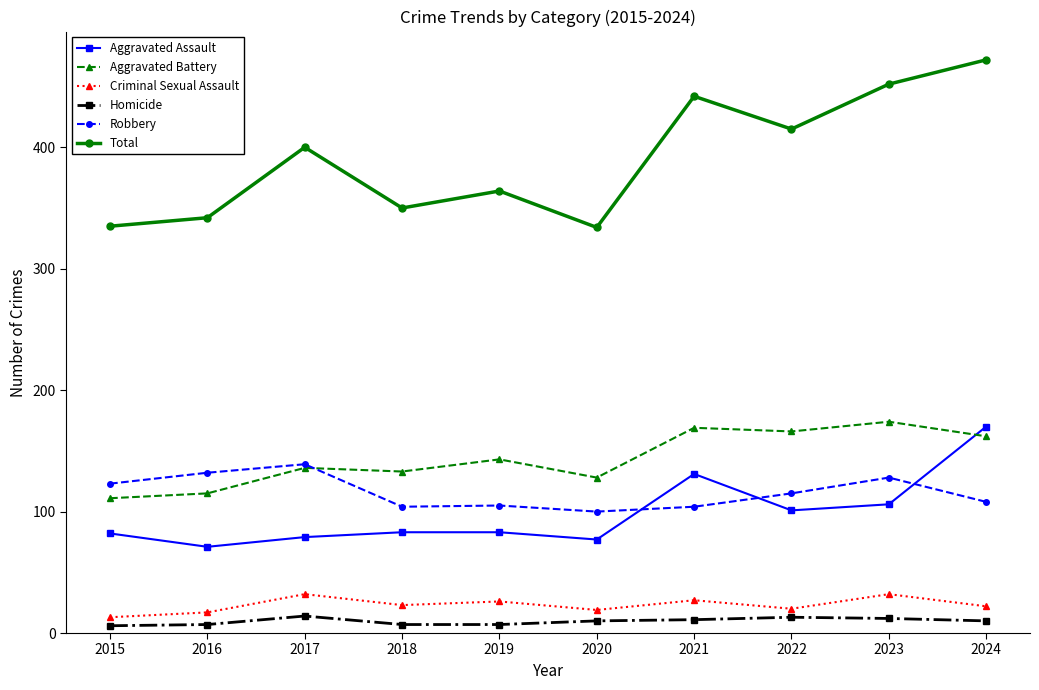

True or false: Robbery and Total cross at least once.

False